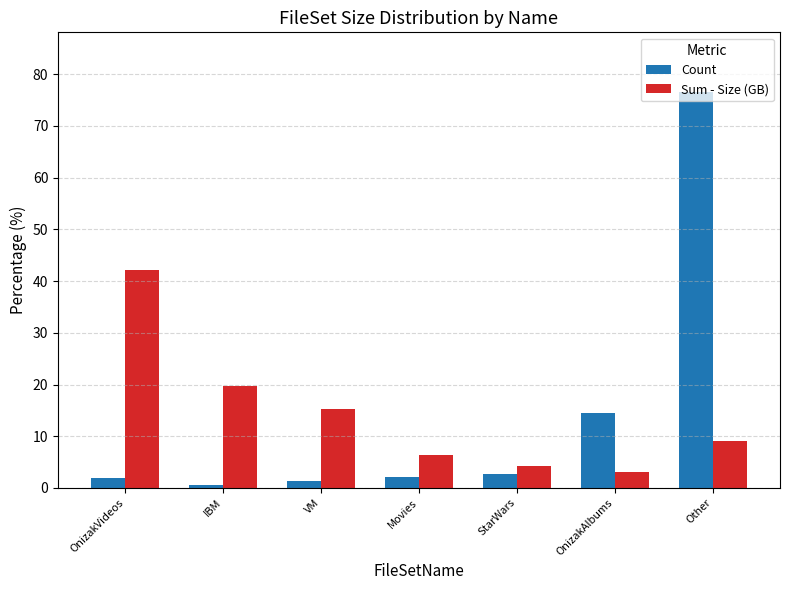

Which series has the largest range (max minus min)?

Count